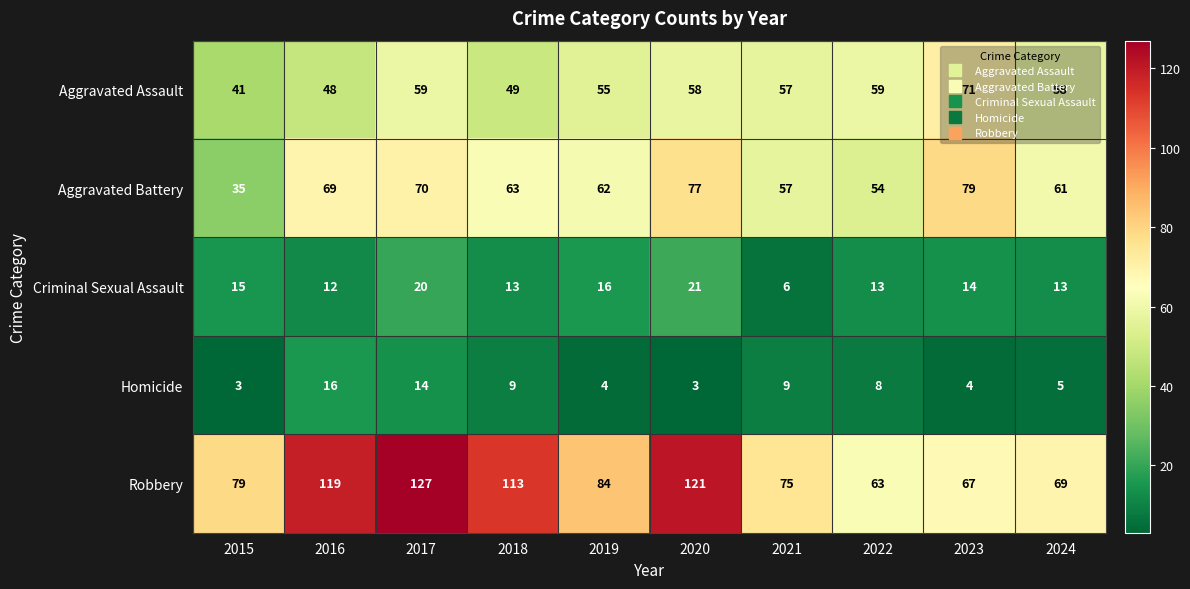

Is it true that Criminal Sexual Assault equals 9 at 2020?

False